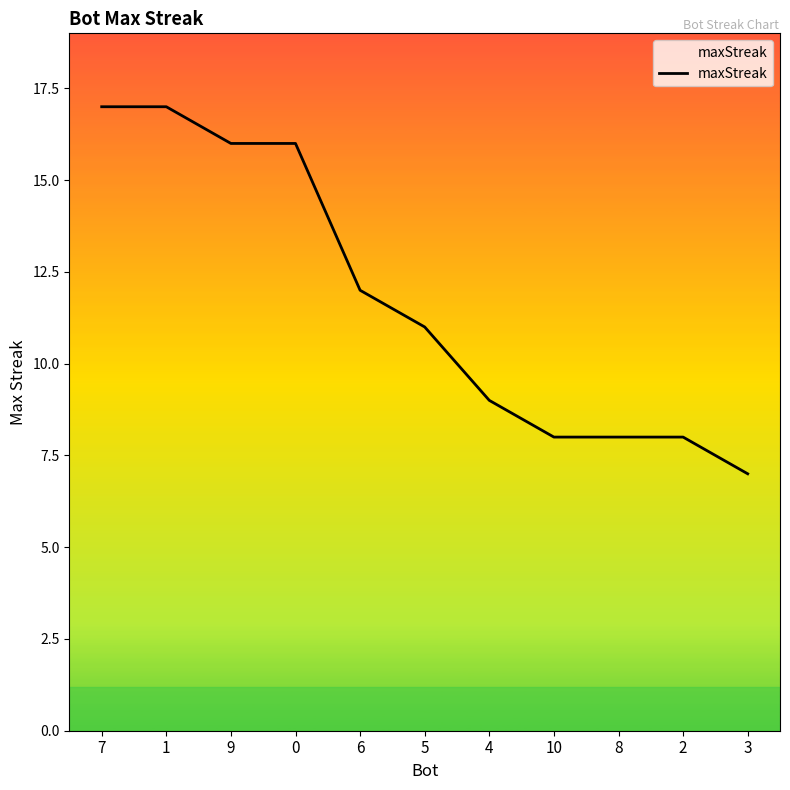

What value does the data have at 3, to the nearest 10?

10